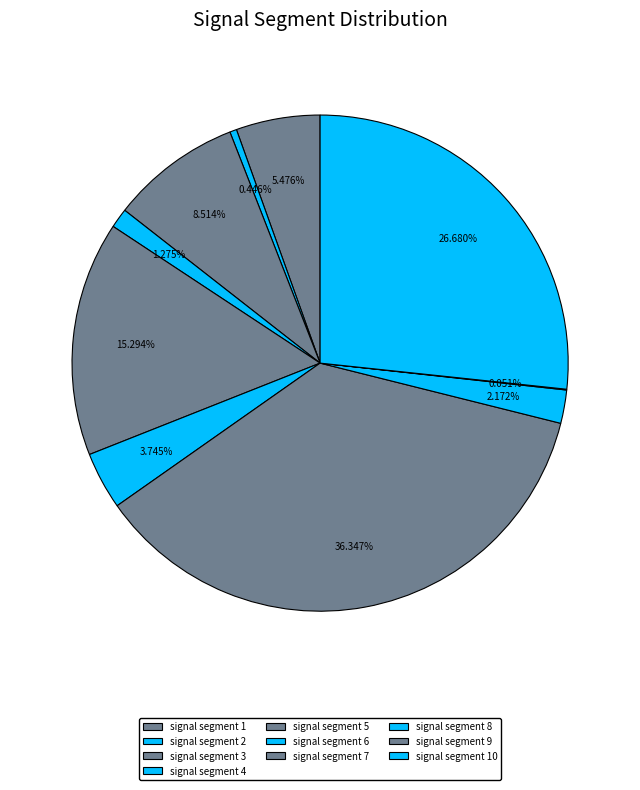

Which slice is the smallest?

signal segment 9